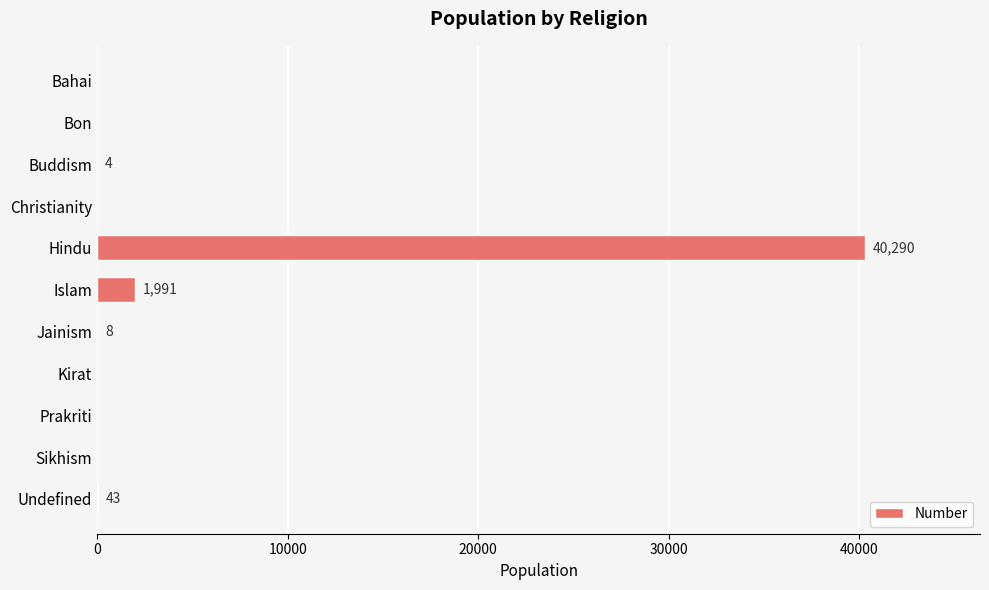

Which label corresponds to the largest value in the chart?

Hindu